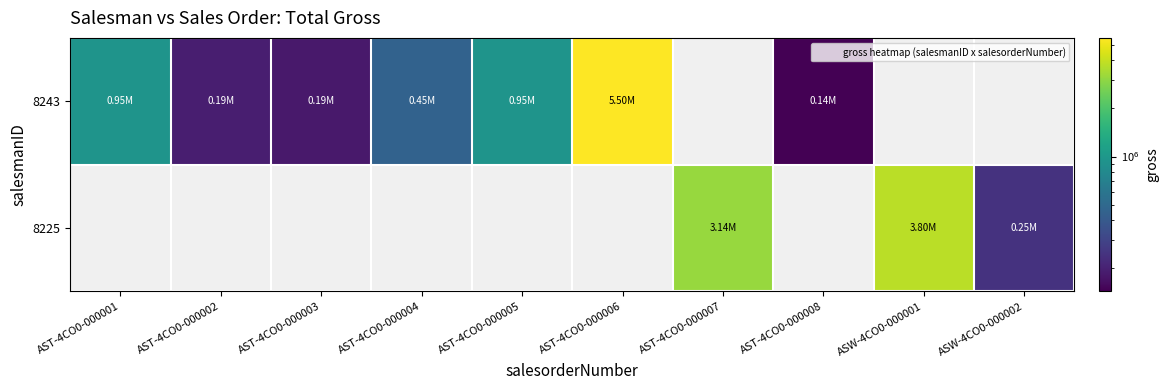

Rank the series by their average value, from lowest to highest.

8225, 8243